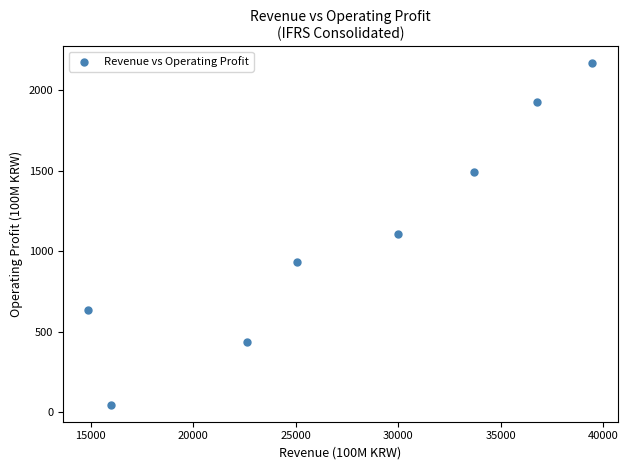

What is the average X value?

27314